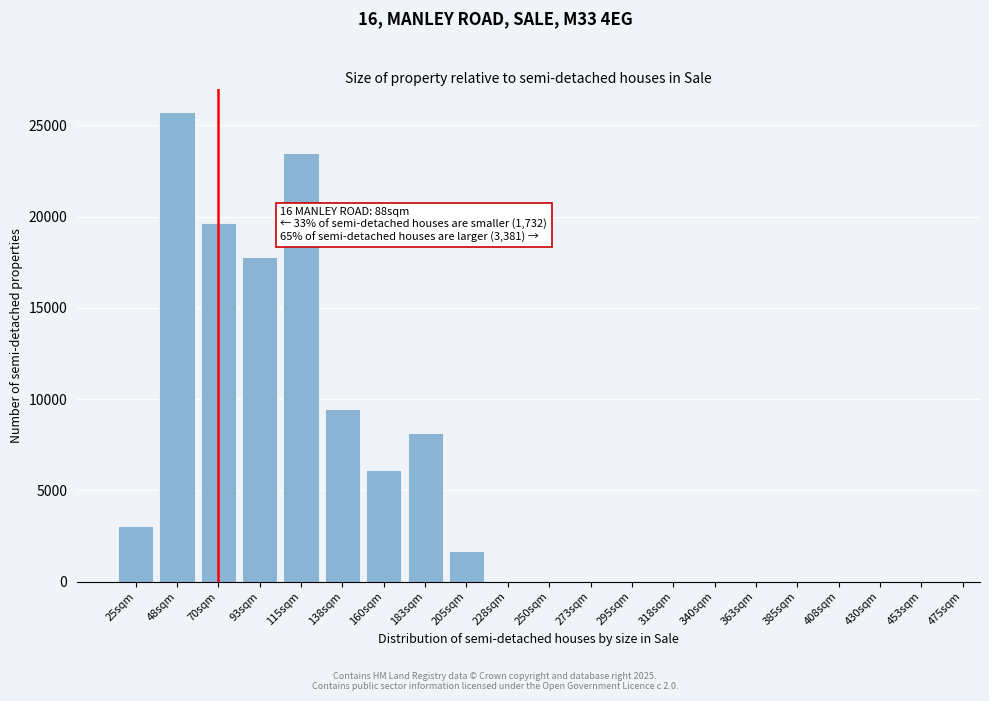

Reading right to left, transcribe all the data shown in this chart.

453sqm=0.0	430sqm=0.0	408sqm=0.0	385sqm=0.0	363sqm=0.0	340sqm=0.0	318sqm=0.0	295sqm=0.0	273sqm=0.0	250sqm=0.0	228sqm=0.0	205sqm=1670.3	183sqm=8144.2	160sqm=6102.7	138sqm=9438.4	115sqm=23477.1	93sqm=17760.4	70sqm=19659.8	48sqm=25726.9	25sqm=3075.0